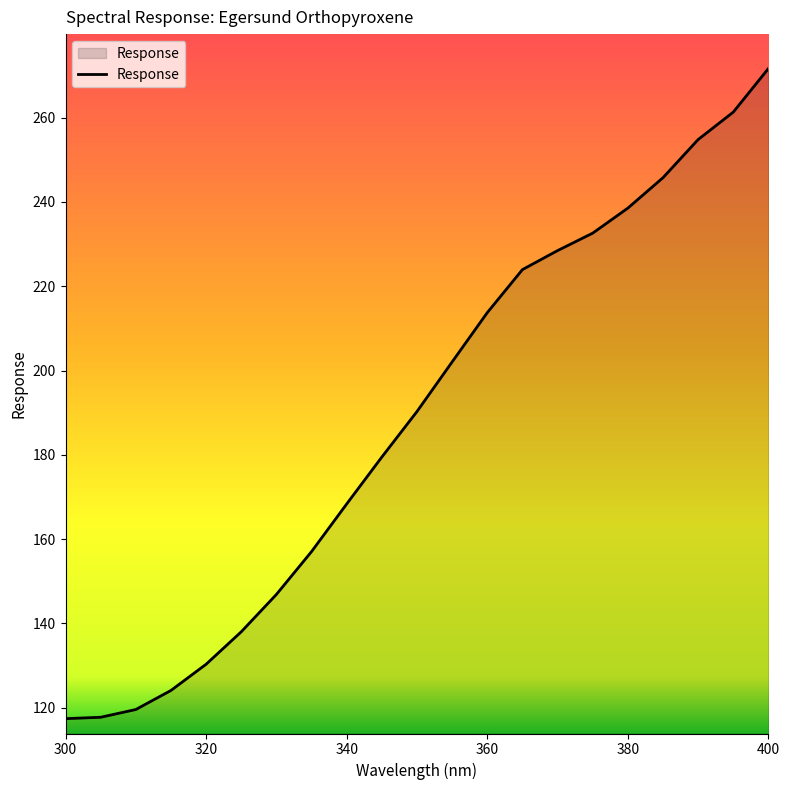

What is the difference between the maximum and minimum values?

154.3